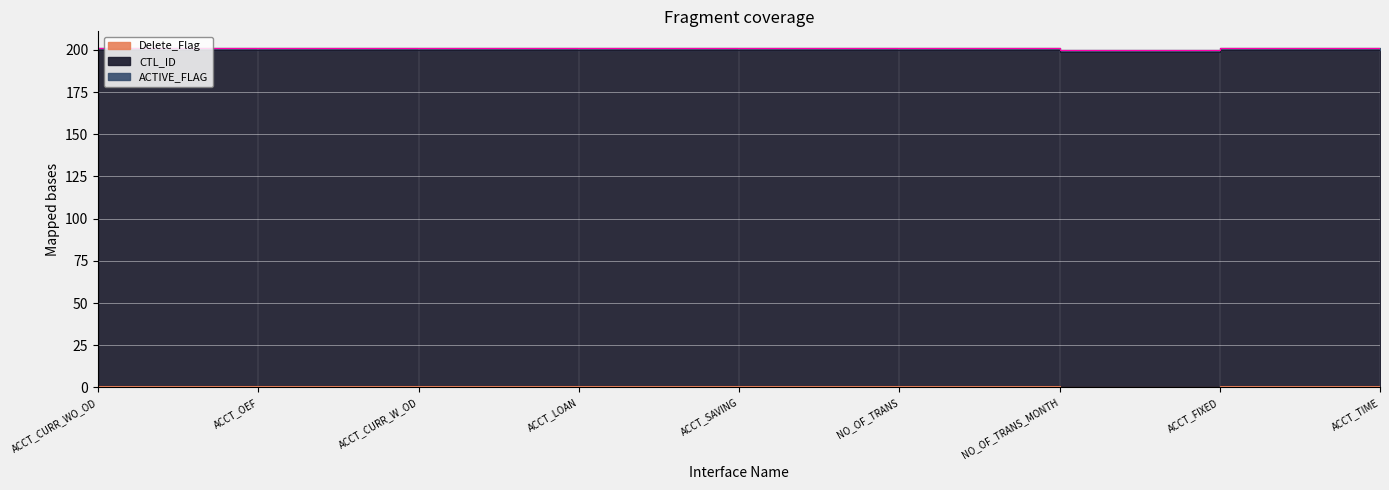

Count the Delete_Flag values in the range 1 to 2.

8